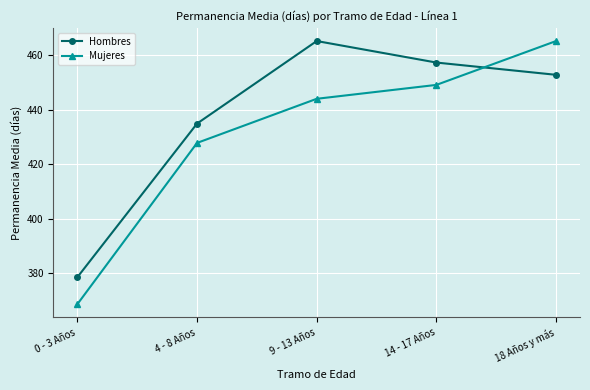

How many intersections are there between Hombres and Mujeres?

1